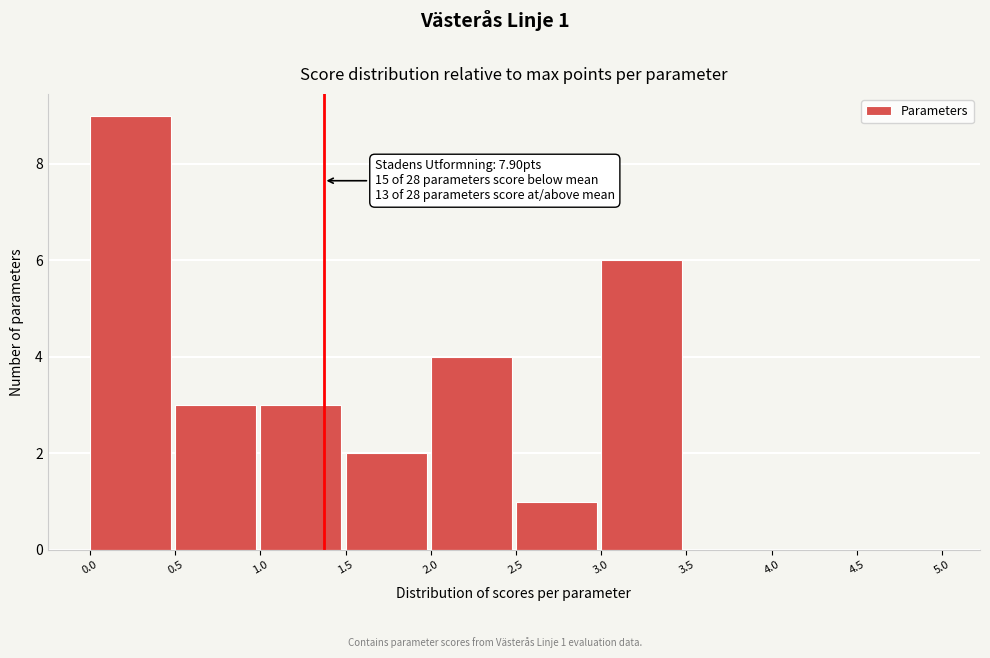

Which range on the x-axis has the tallest bar?

0.0 to 0.5